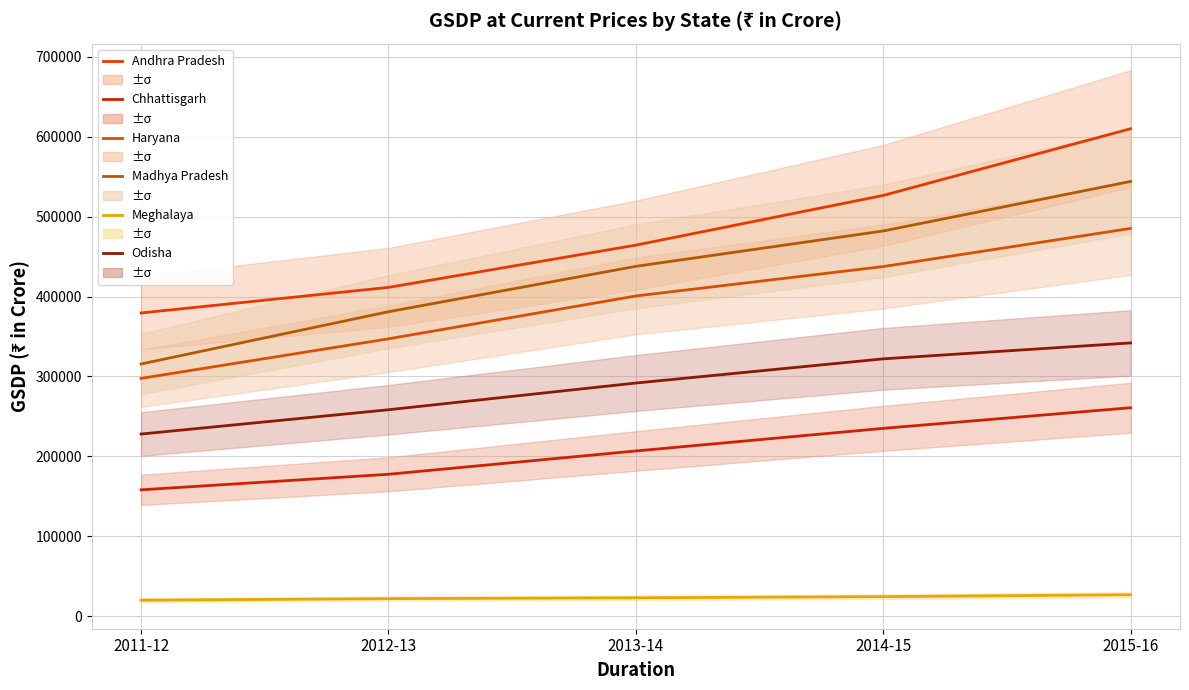

What is the total value across all series at 2015-16?

2268501